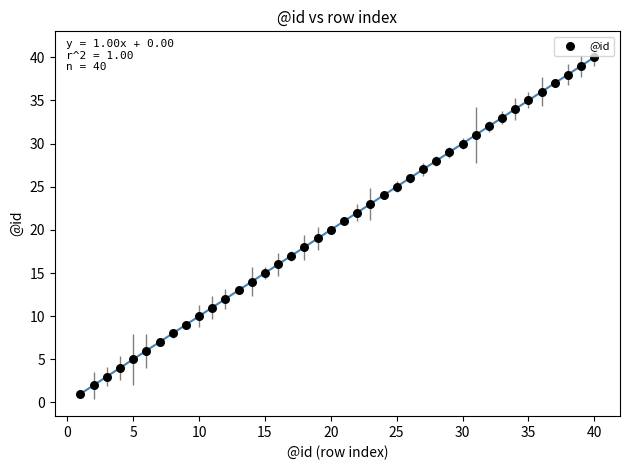

What is the range of Y values (max minus min)?

39